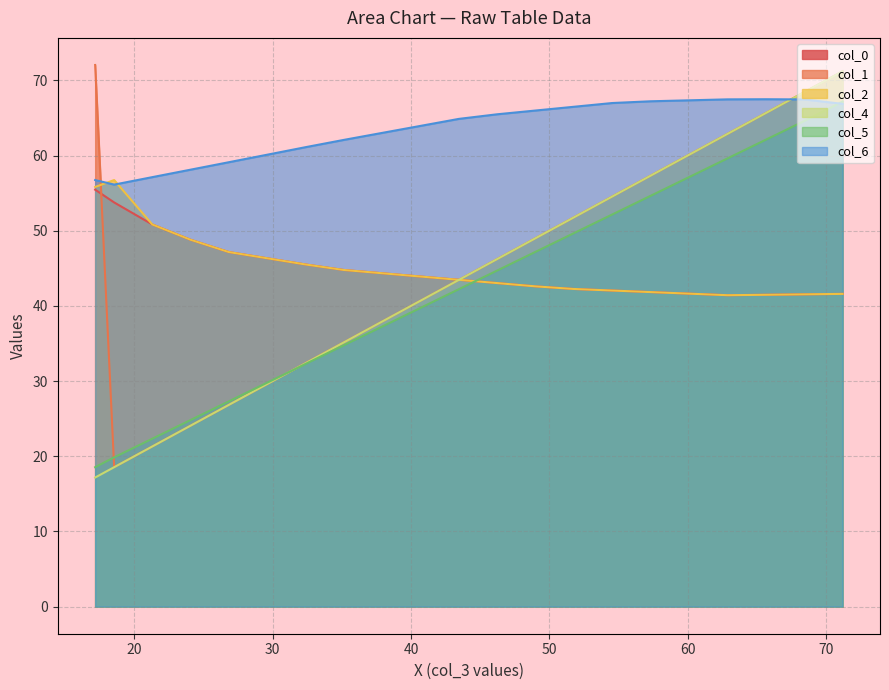

At which category is the sum across all series the highest?

17.171875